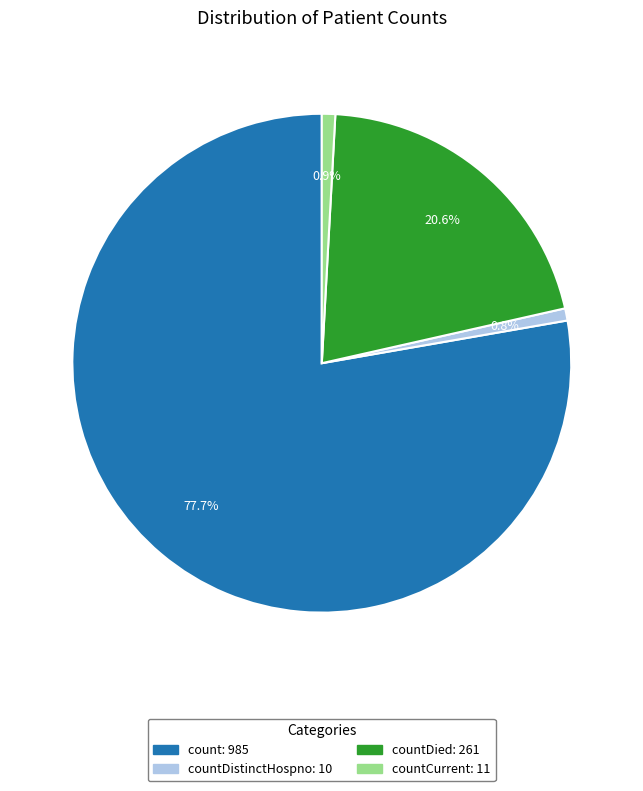

Is there a majority slice in this chart?

Yes